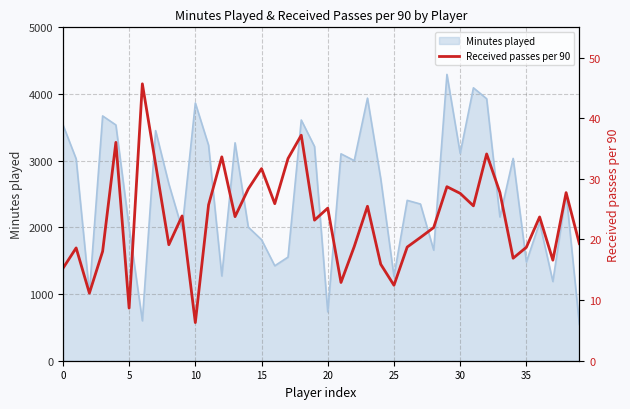

Where is the data nearest to the value 25?

20